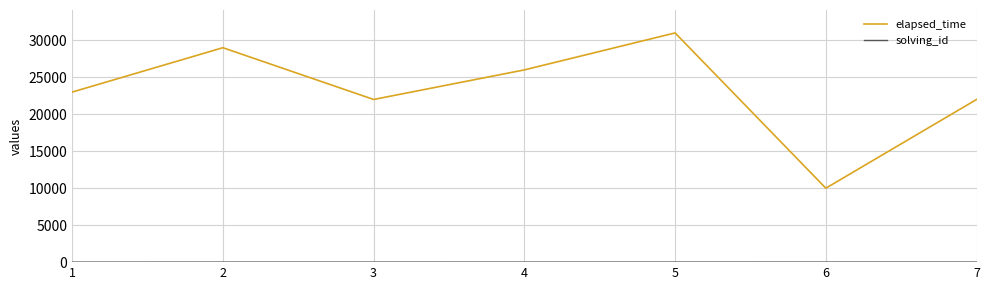

The value of elapsed_time at 7 is 4874. True or false?

False